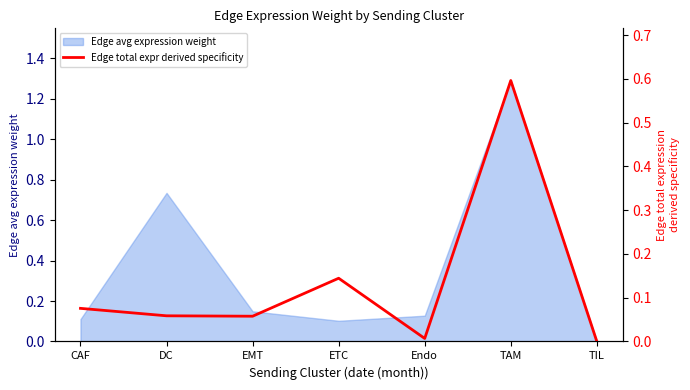

How many values exceed 0?

6